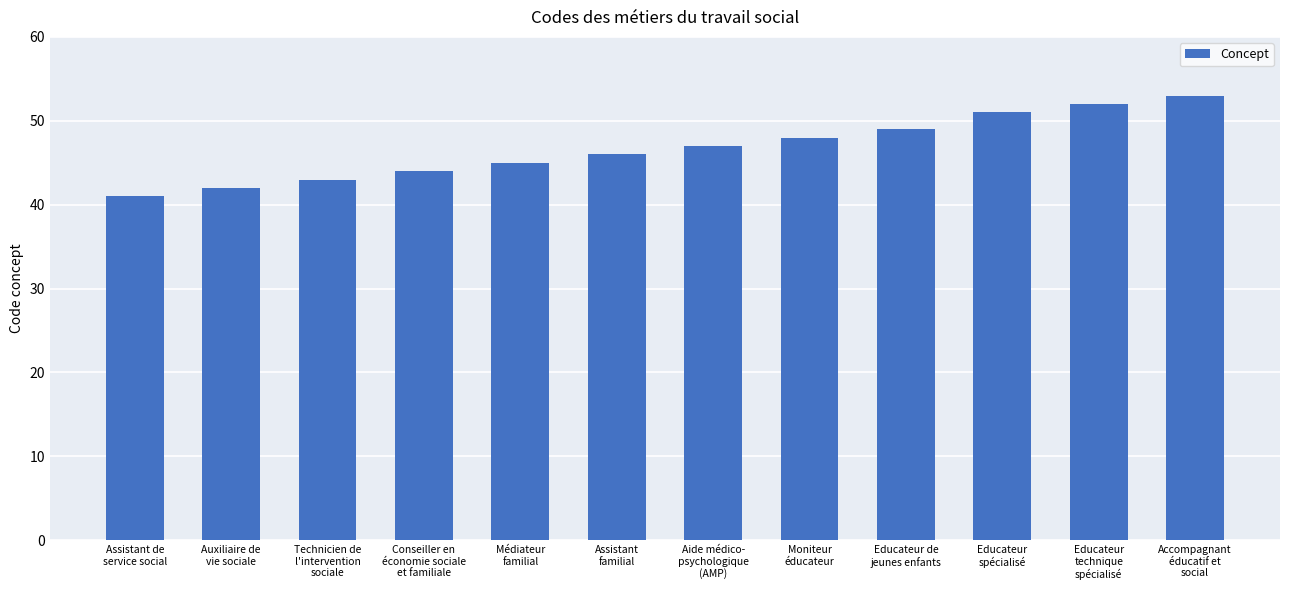

The chart shows a value of 51 at Educateur
spécialisé. True or false?

True